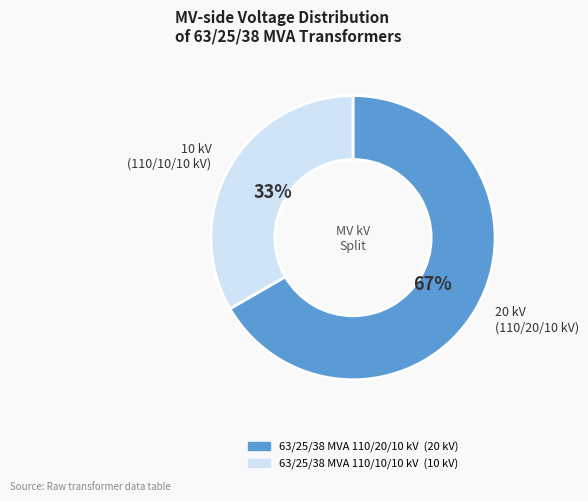

How many slices are in this pie chart?

2